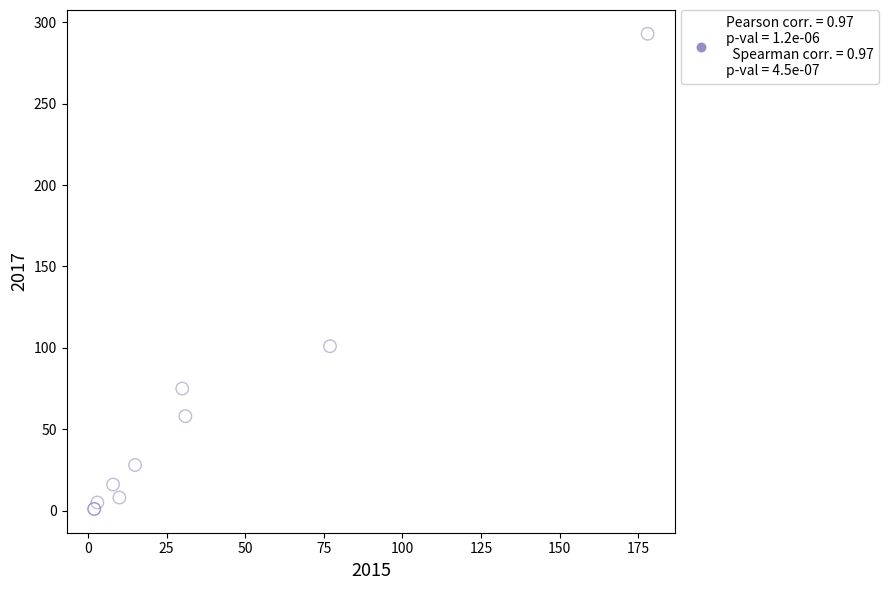

What Y value in the scatter plot is closest to 147?

101